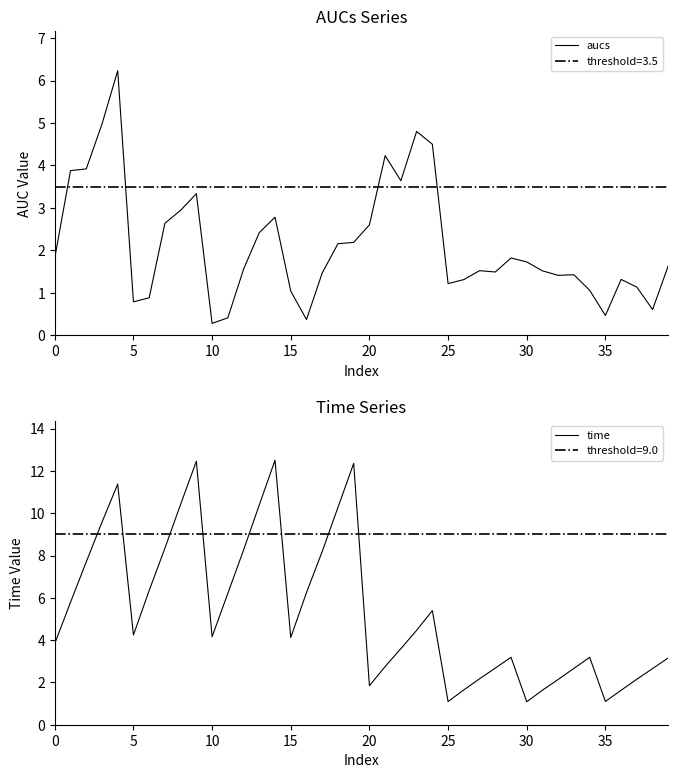

Is it true that aucs equals 4.5 at 24?

True